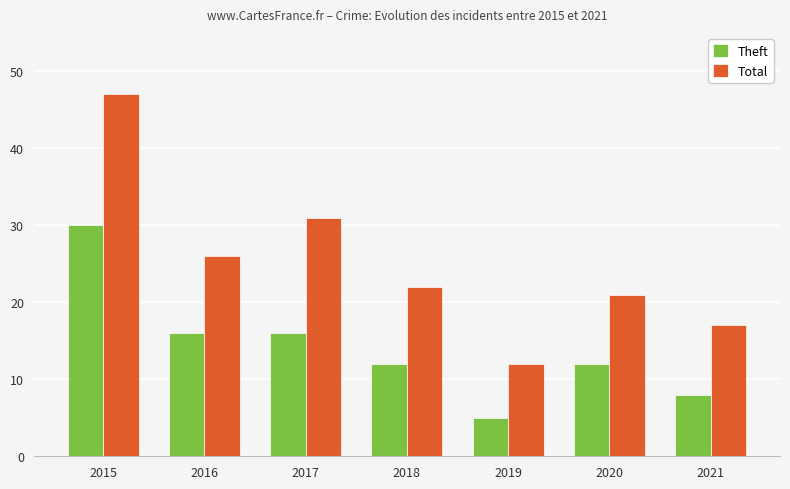

Which series has the largest total across all categories?

Total